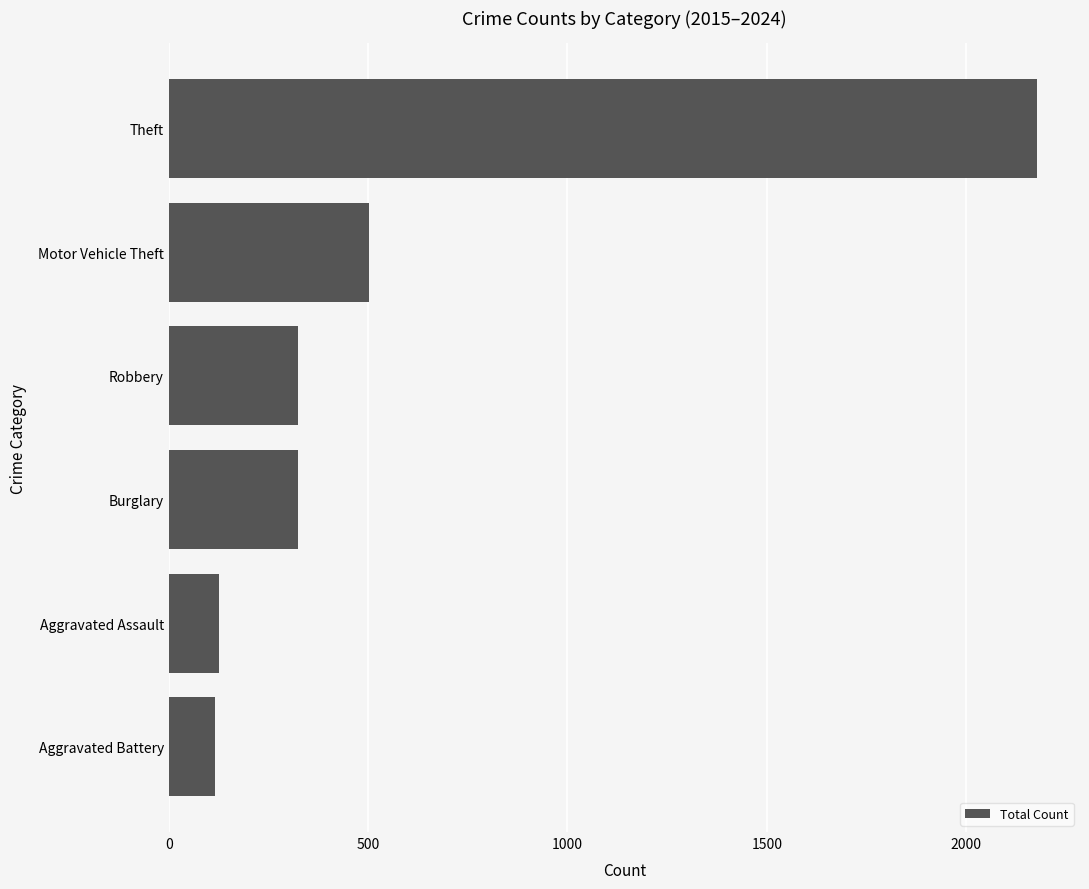

What is the change in value from Aggravated Battery to Motor Vehicle Theft?

+386